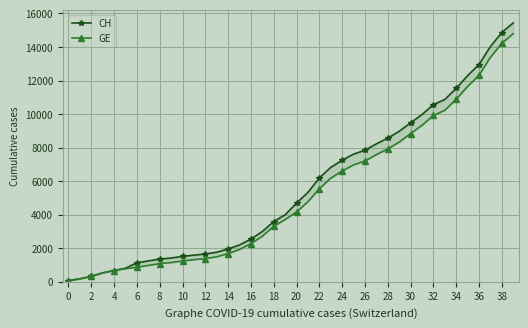

List the series in order of their peak value, lowest first.

GE, CH